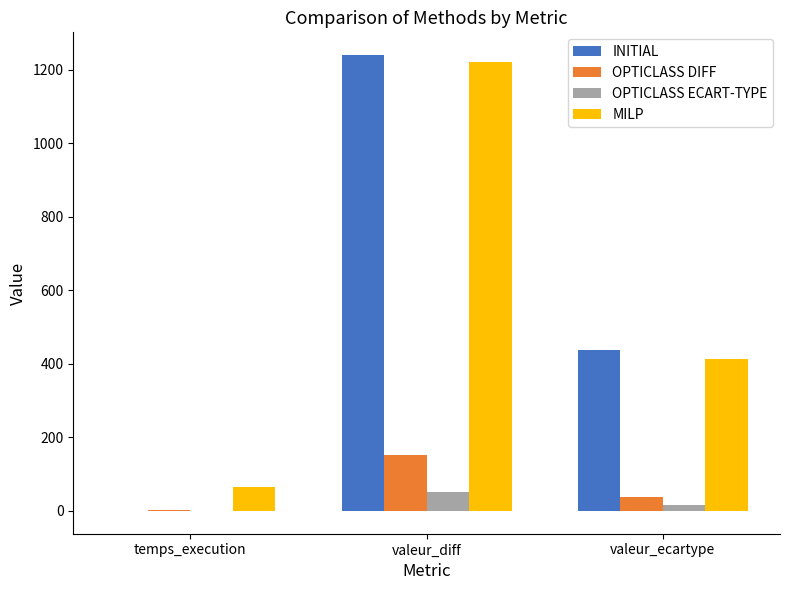

Which series changed the most between valeur_diff and valeur_ecartype?

MILP